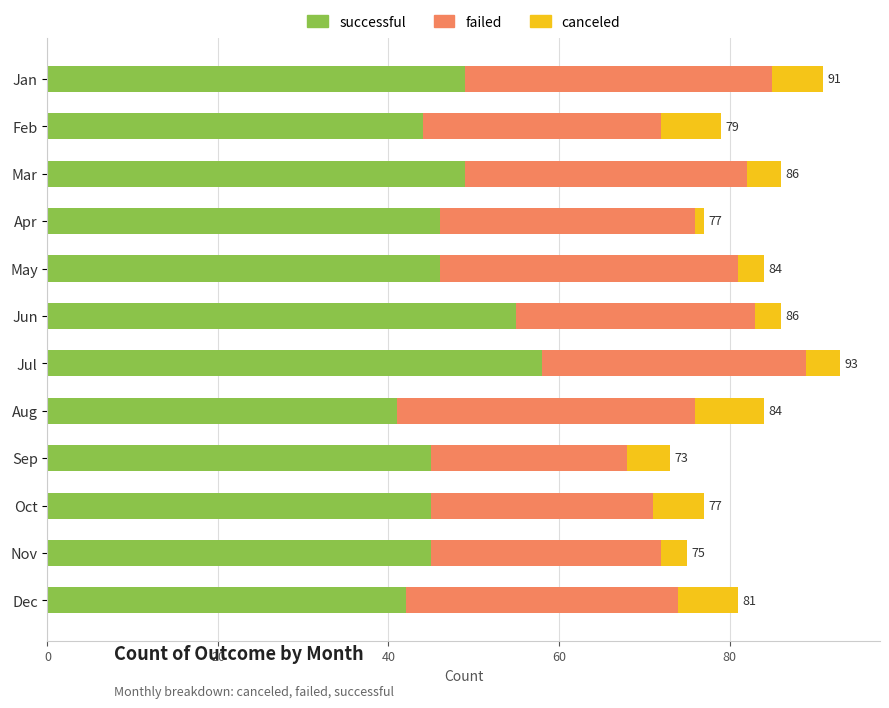

The successful series shows 70 at Mar. True or false?

False